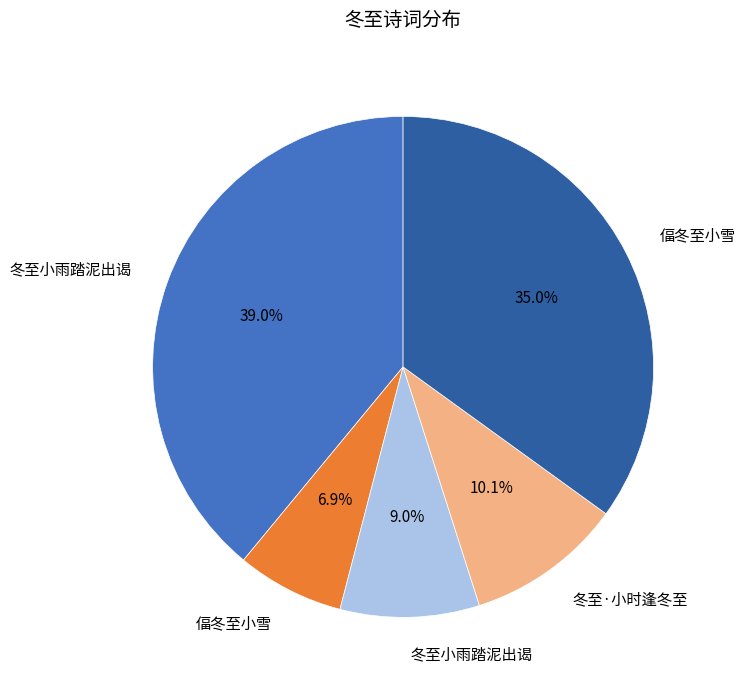

Is there any slice that represents more than half of the pie?

No